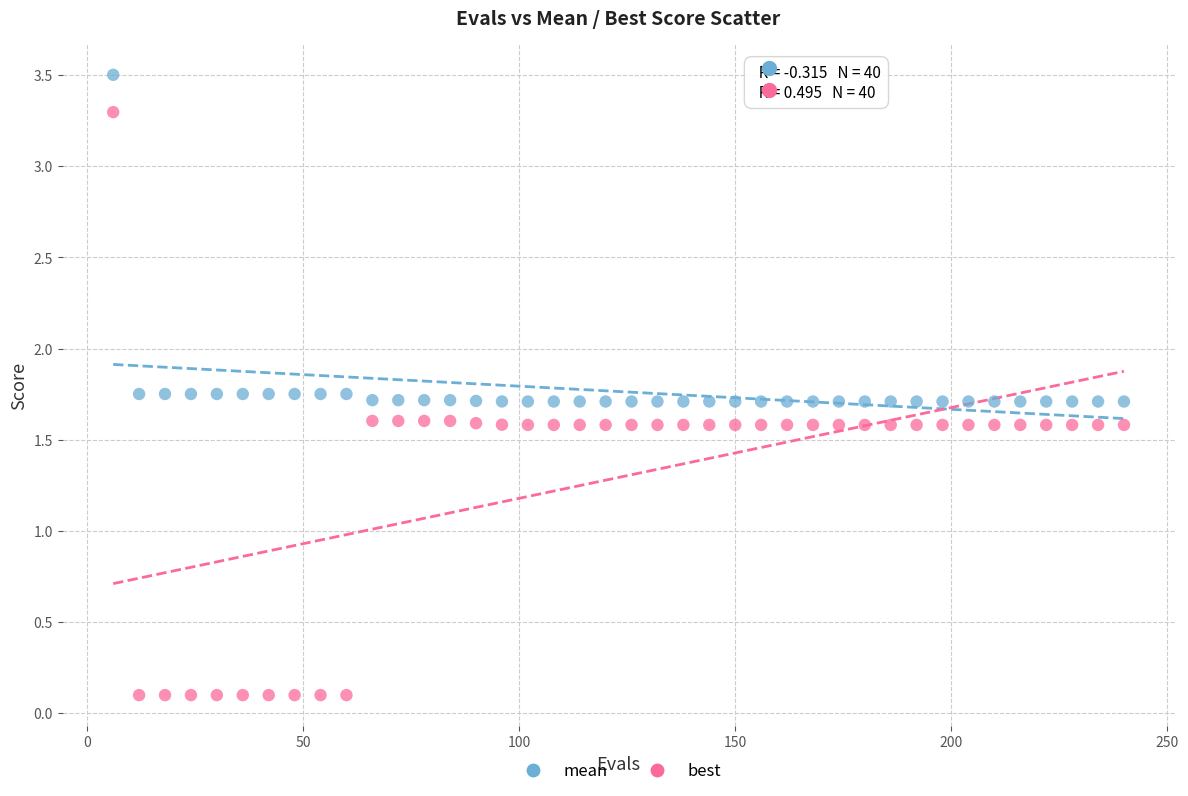

Across all data points, what is the range of X values (max minus min)?

234.0